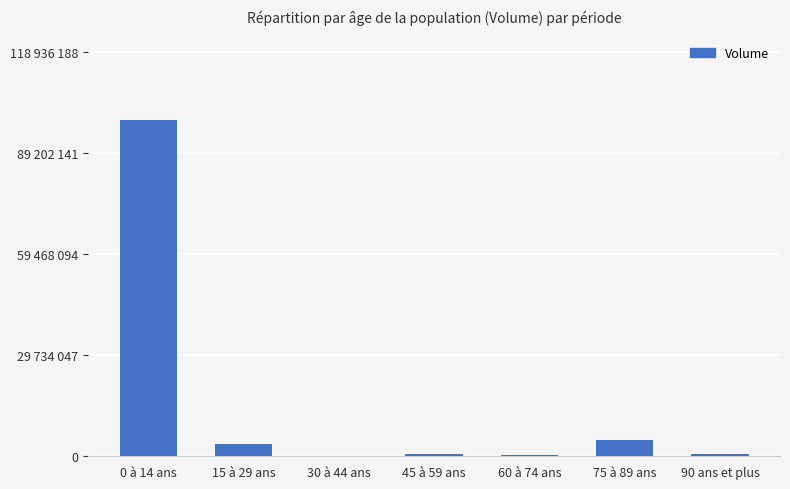

What is the minimum value shown in the chart?

64593